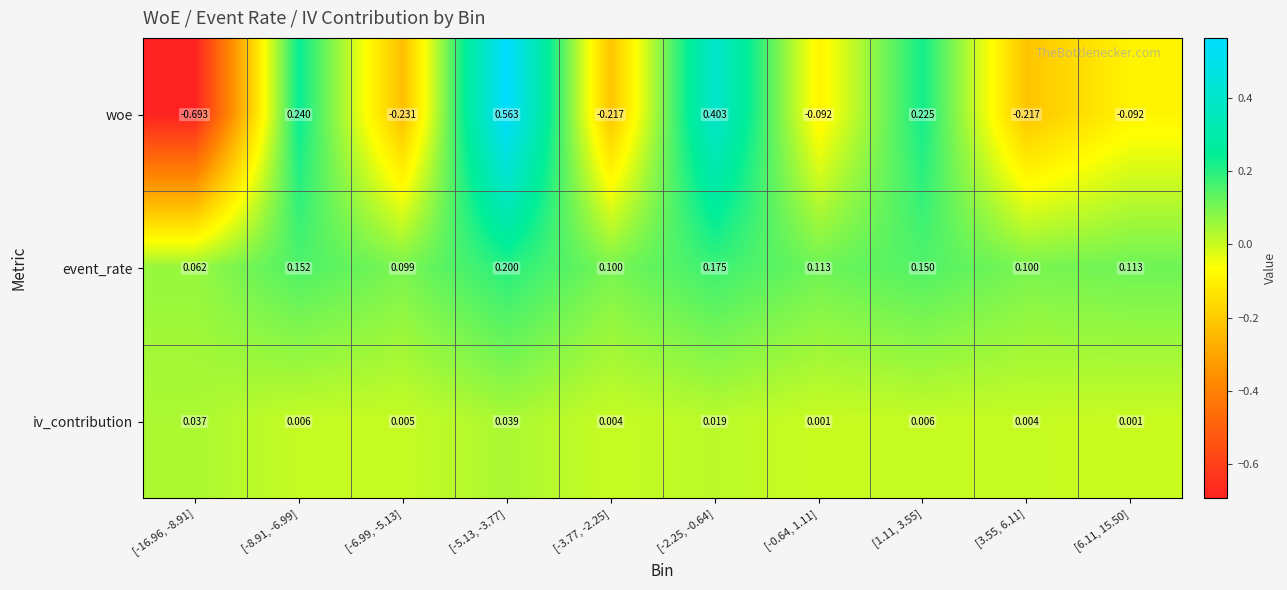

What is the spread (max minus min) of values at [-5.13, -3.77]?

0.5